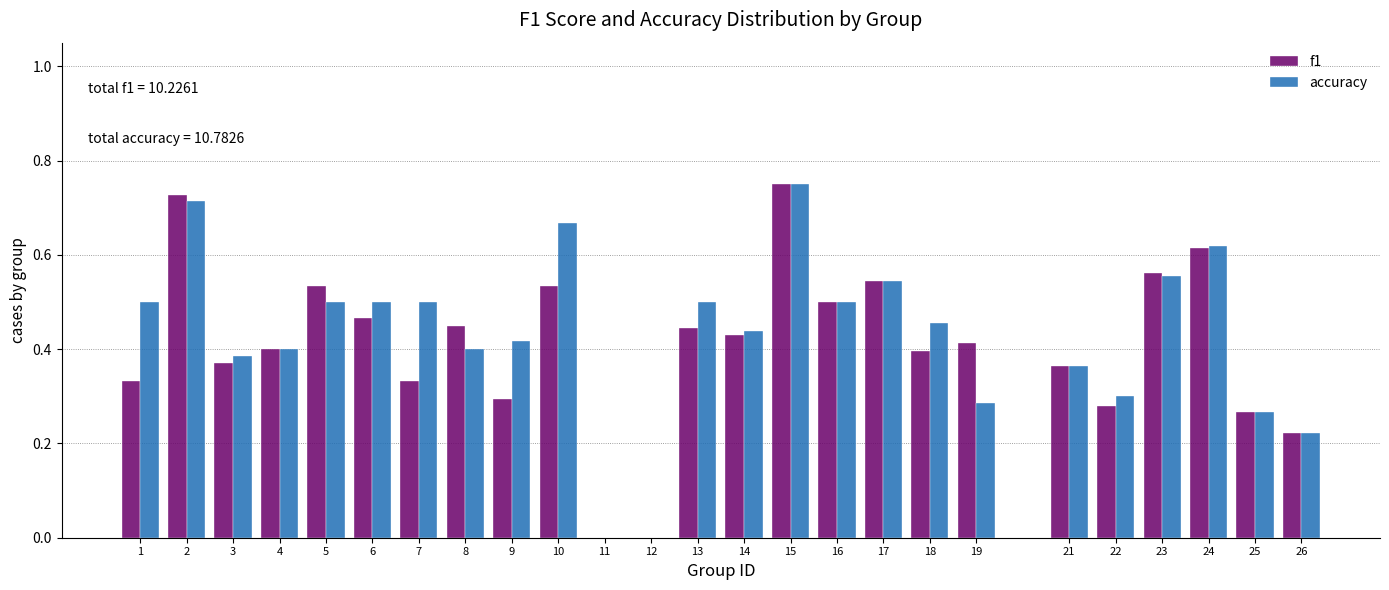

Is it true that f1 equals 0.8 at 14?

False